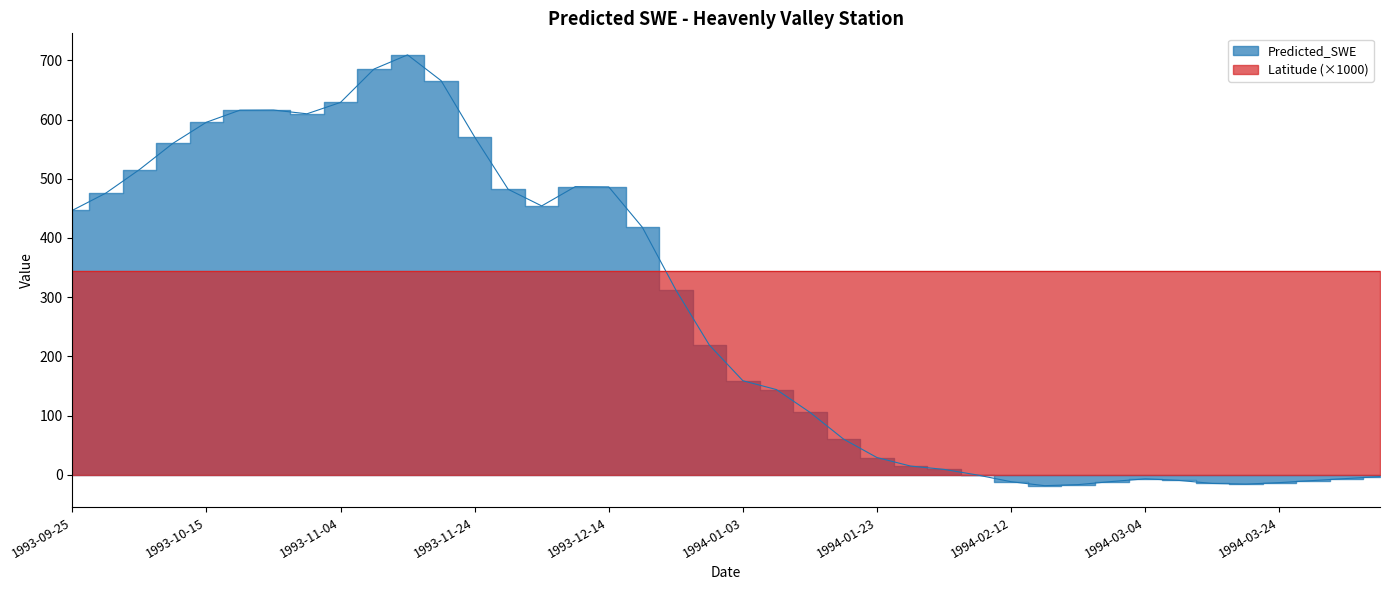

Which has a higher value, 1993-11-04 or 1994-03-19?

1993-11-04